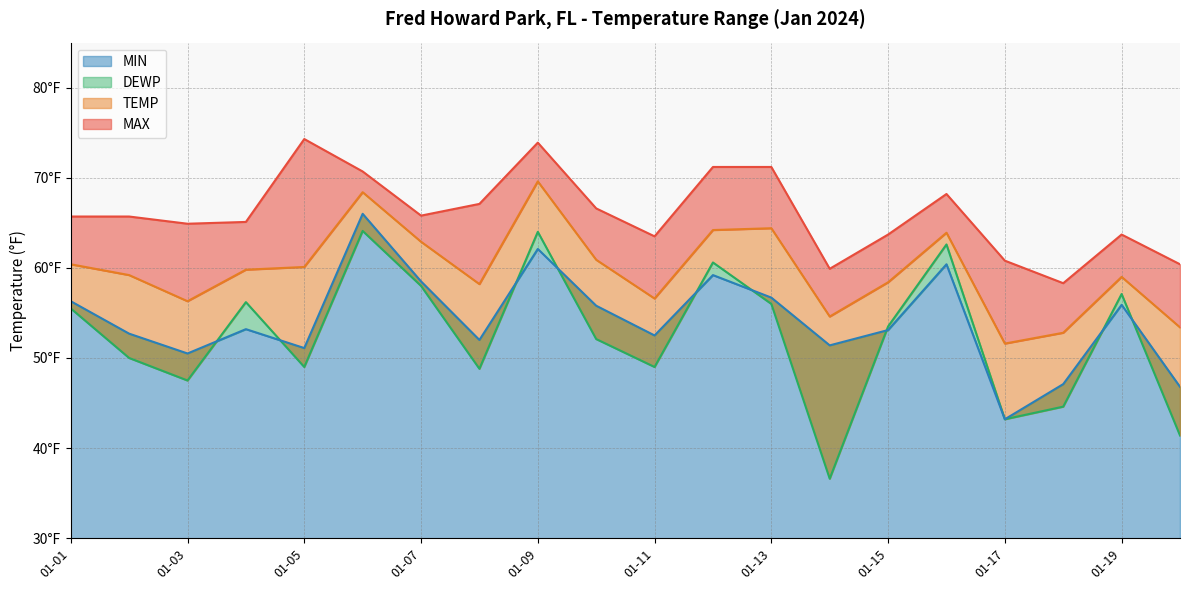

What is the lowest value of the MIN series?

43.2